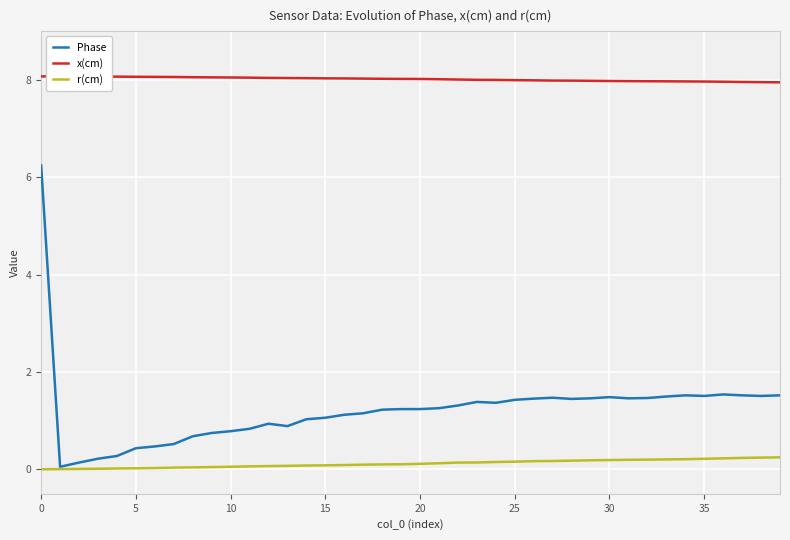

True or false: r(cm) and x(cm) intersect in this chart.

False